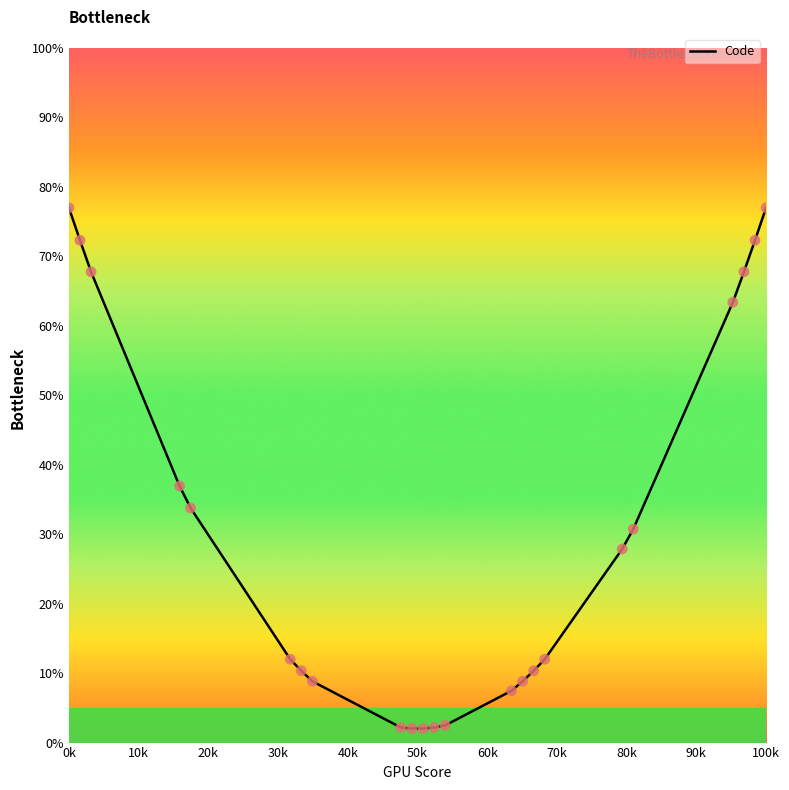

What is the difference between the maximum and minimum values?

75.0